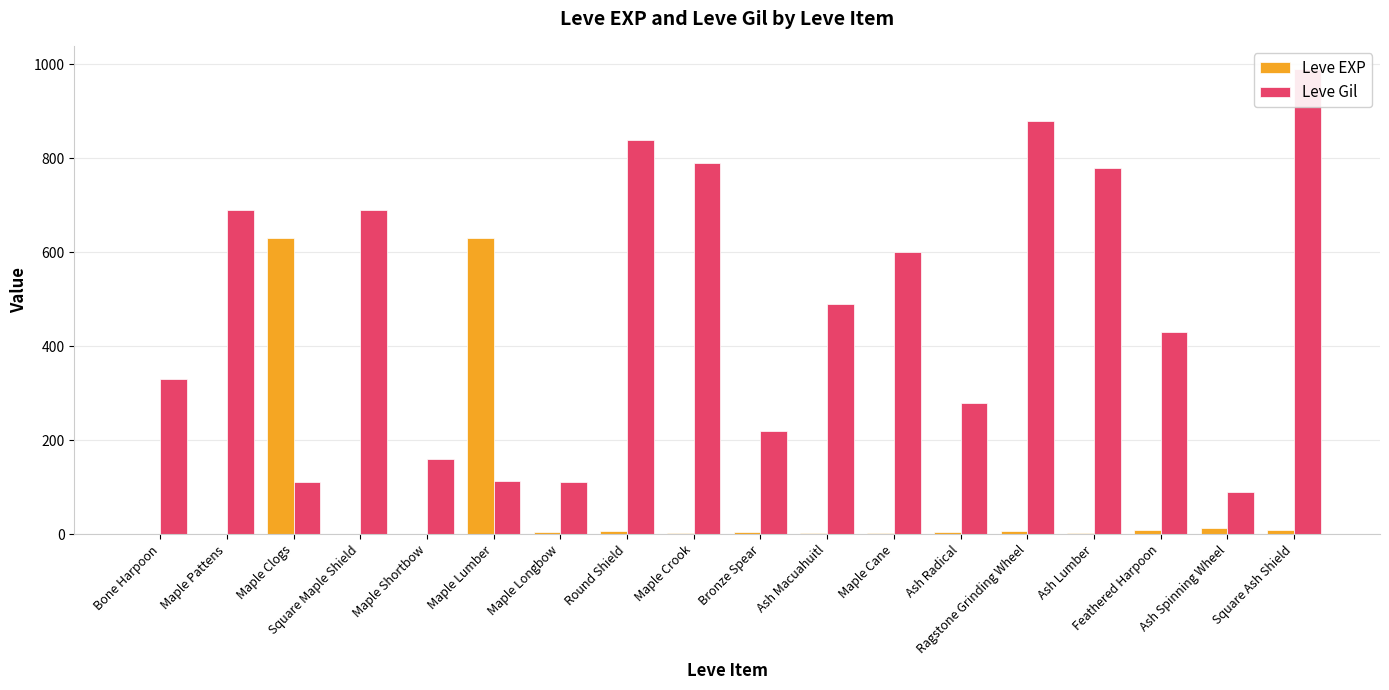

Reading left to right, list all the values displayed in this chart.

Leve EXP: 1	1	630	1	1	630	4	6	2	5	2	3	4	7	3	9	13	9
Leve Gil: 330	690	112	690	160	113	110	840	790	220	490	600	280	880	780	430	90	990